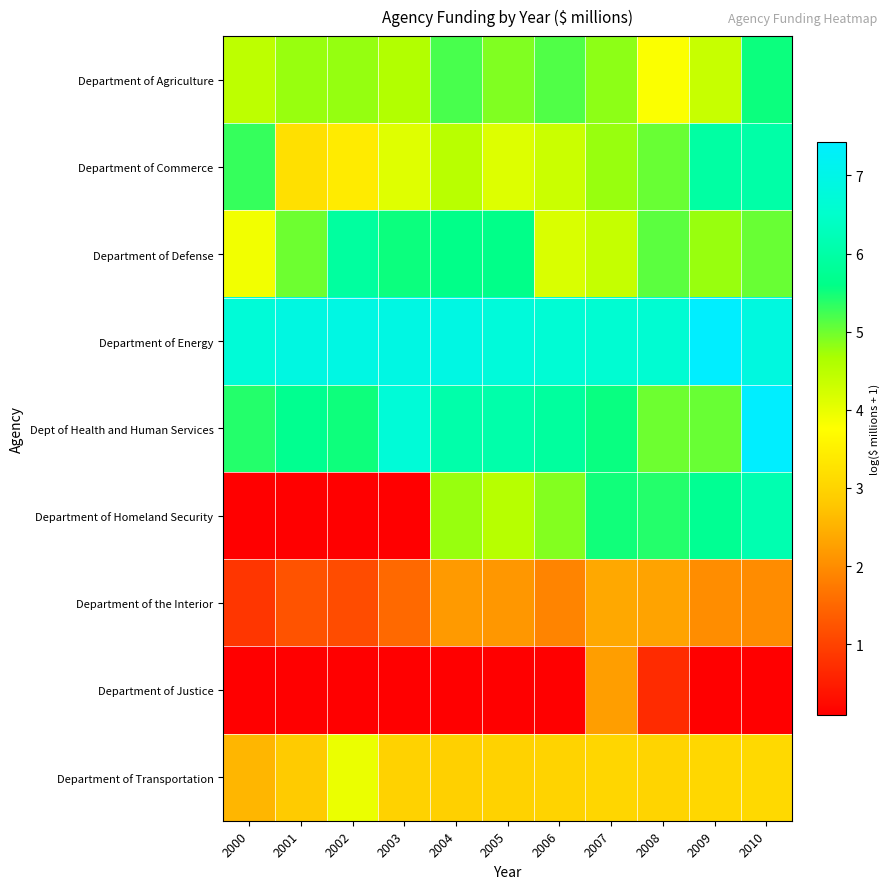

Which series has the largest total across all categories?

Department of Energy